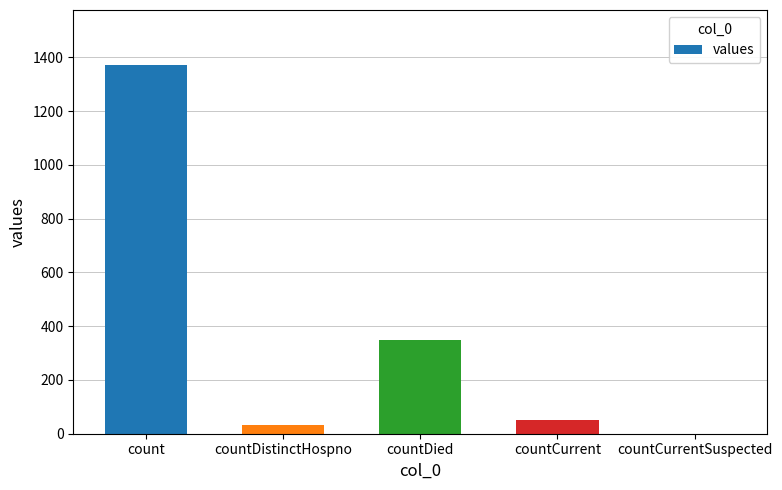

What is the difference between the values at countDistinctHospno and count?

1338